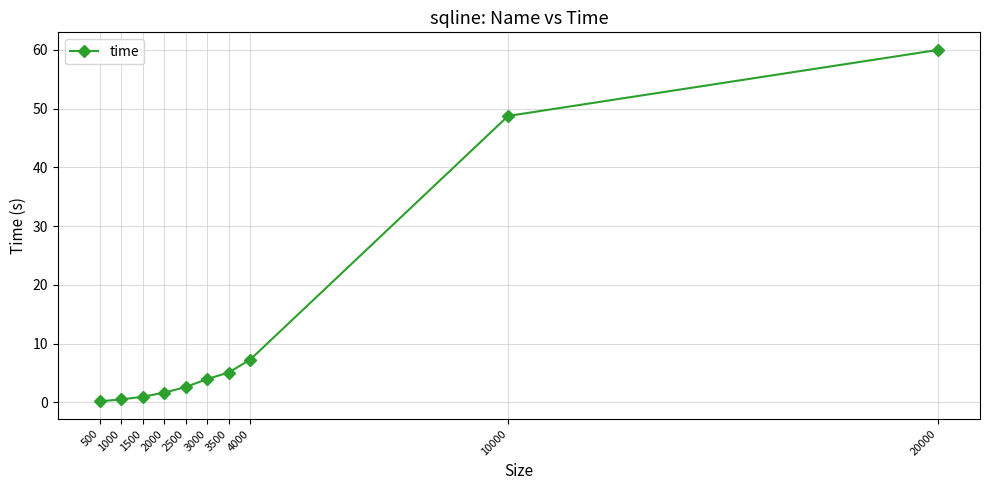

Reading left to right, list all the values displayed in this chart.

0.2	0.5	0.9	1.6	2.6	4.0	5.1	7.3	48.8	60.0